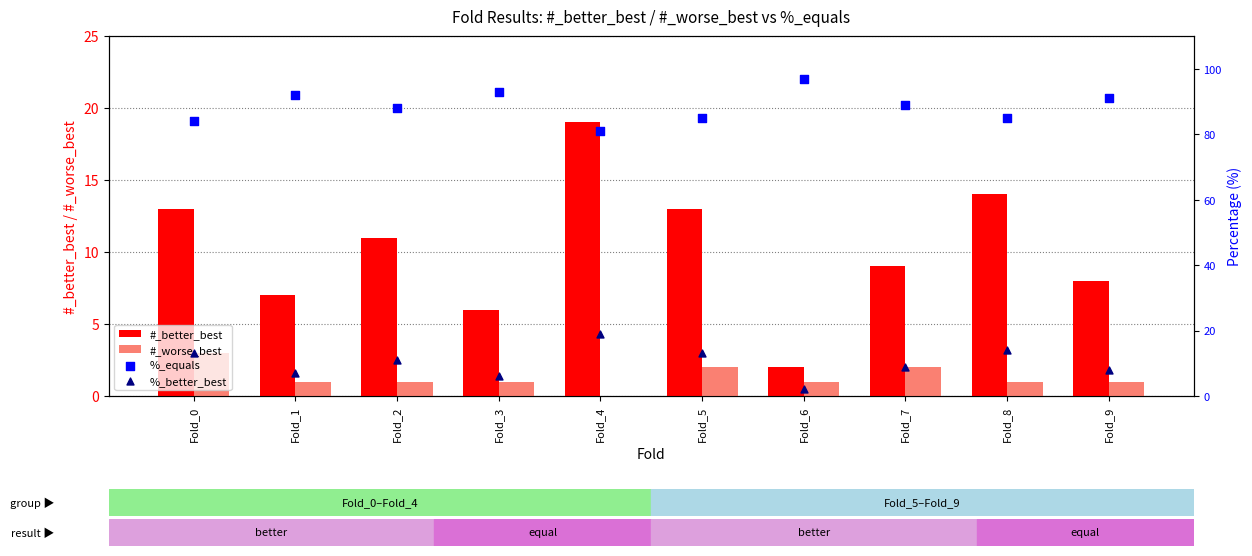

Is the value of %_equals at Fold_9 greater than the value of %_better_best at Fold_8?

Yes